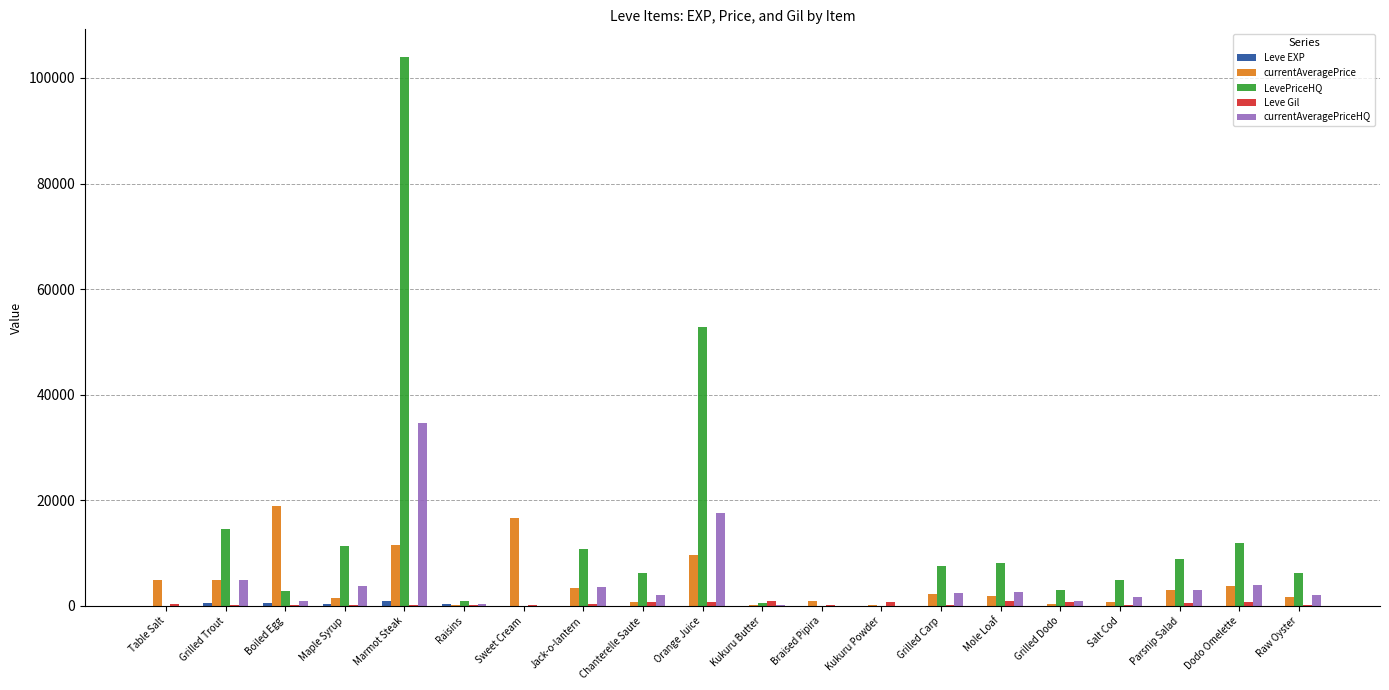

Is it true that LevePriceHQ equals 6170 at Chanterelle Saute?

True